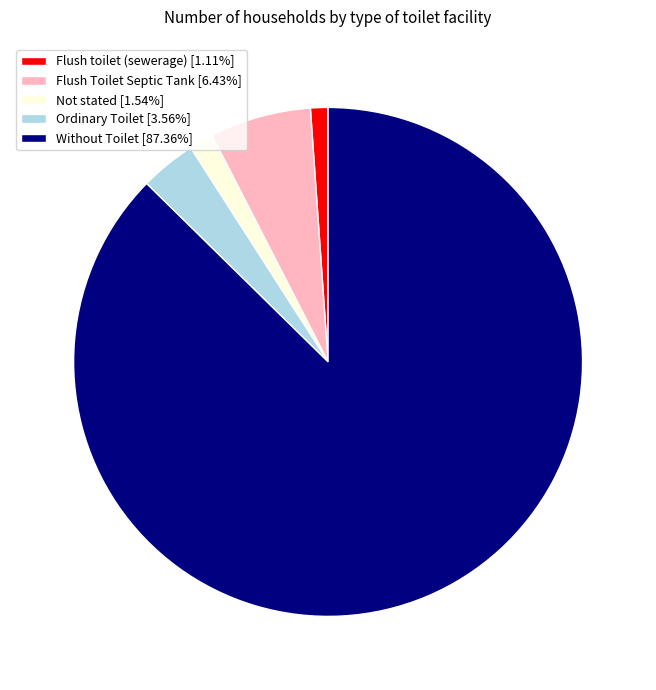

The Flush toilet (sewerage) slice represents 13% of the pie. True or false?

False